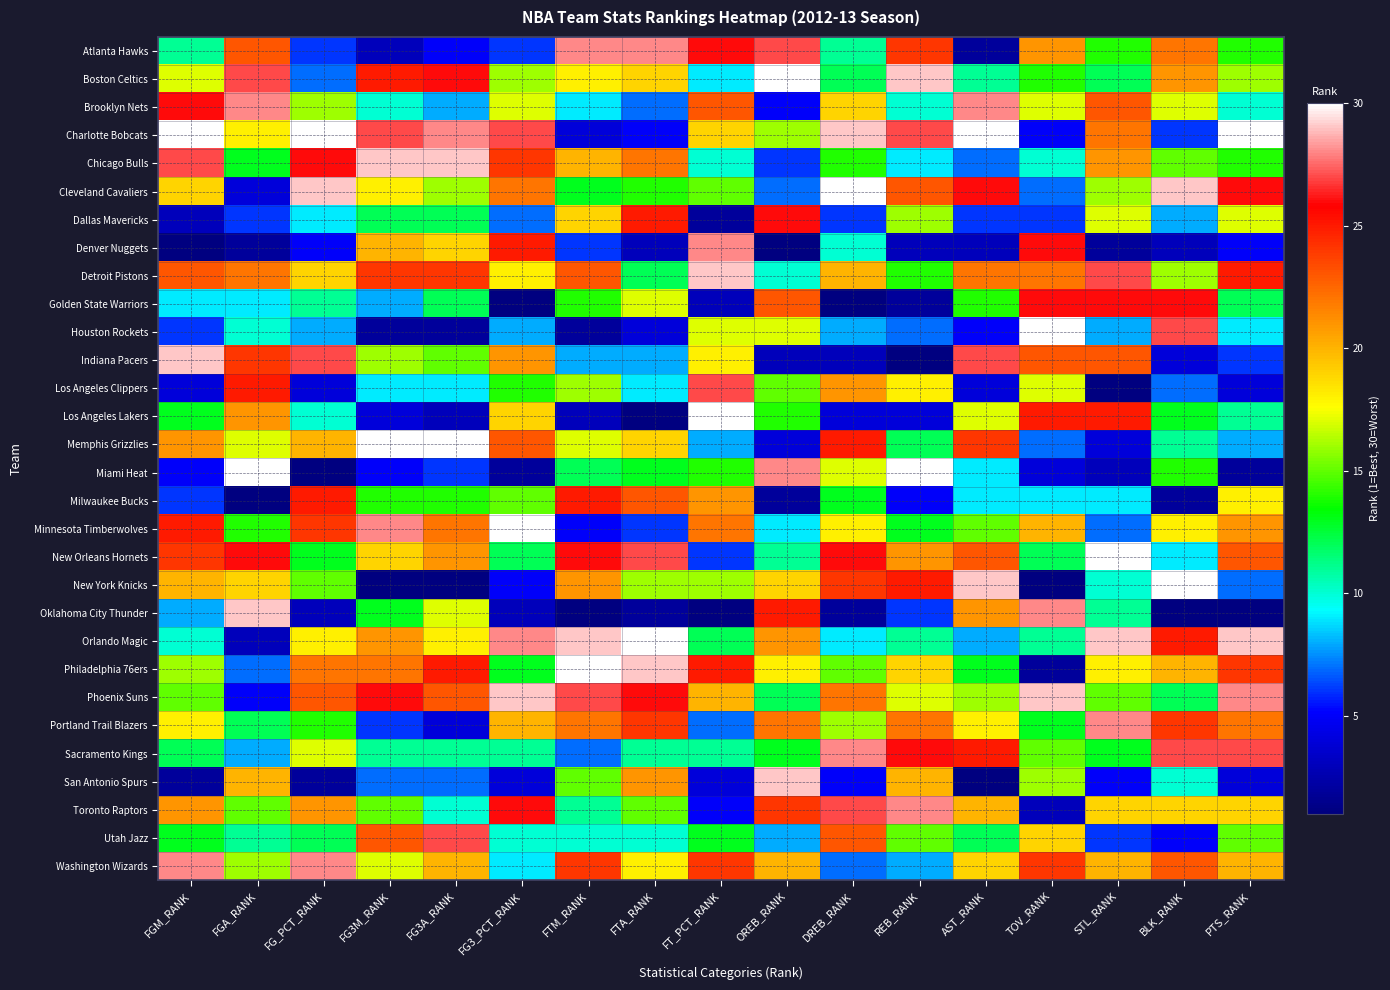

What is the minimum value shown in the chart?

1